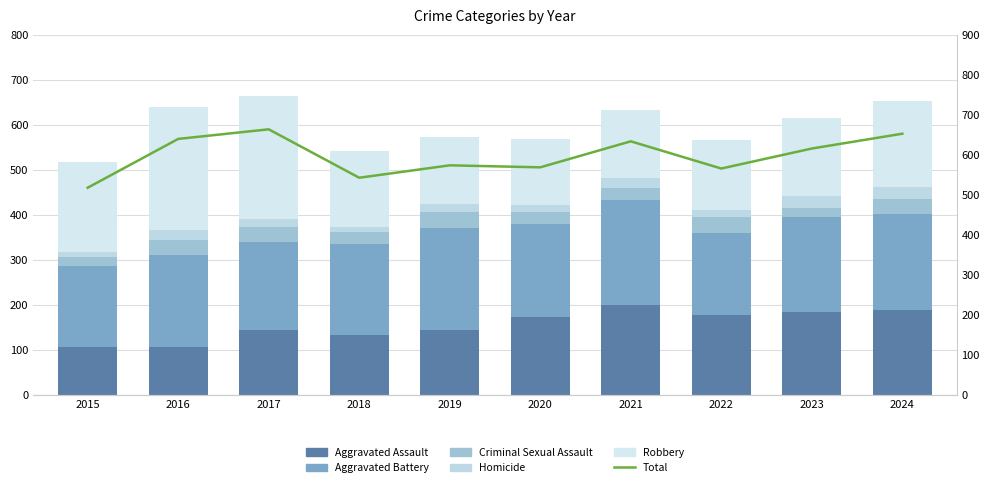

Is the value of Criminal Sexual Assault at 2017 greater than the value of Aggravated Assault at 2017?

No